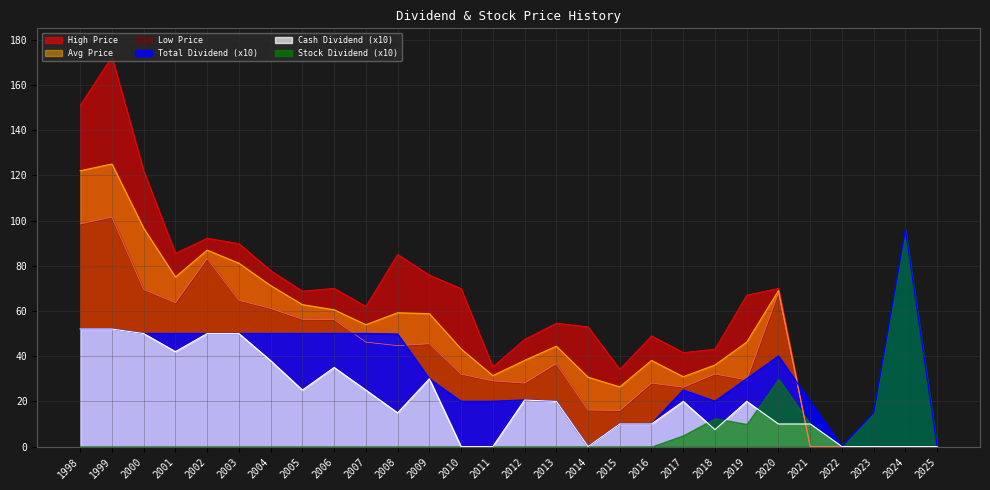

The value of Low Price at 2020 is 24.0. True or false?

False